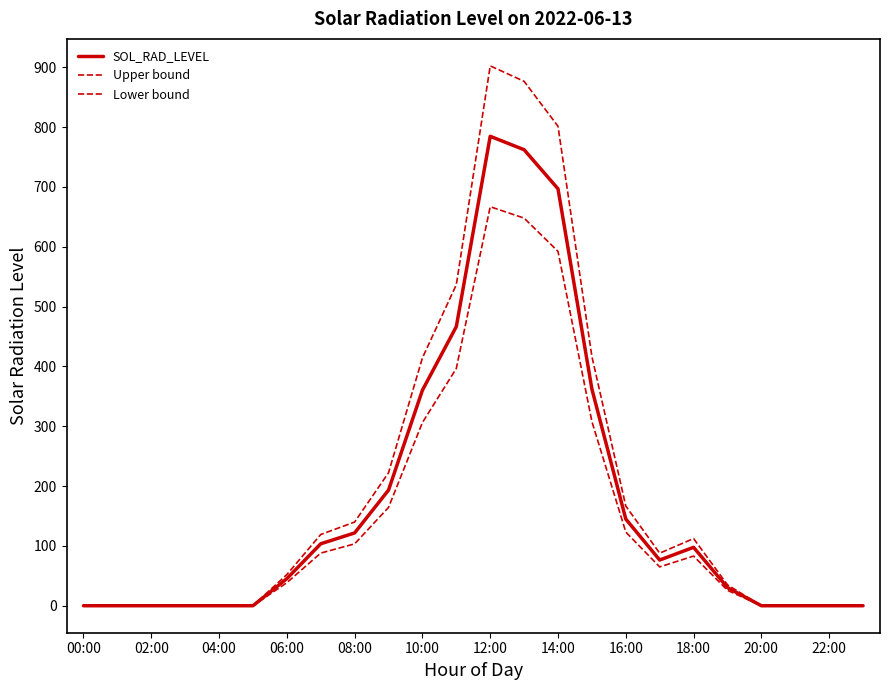

Does the chart display data point markers on the line(s)?

No